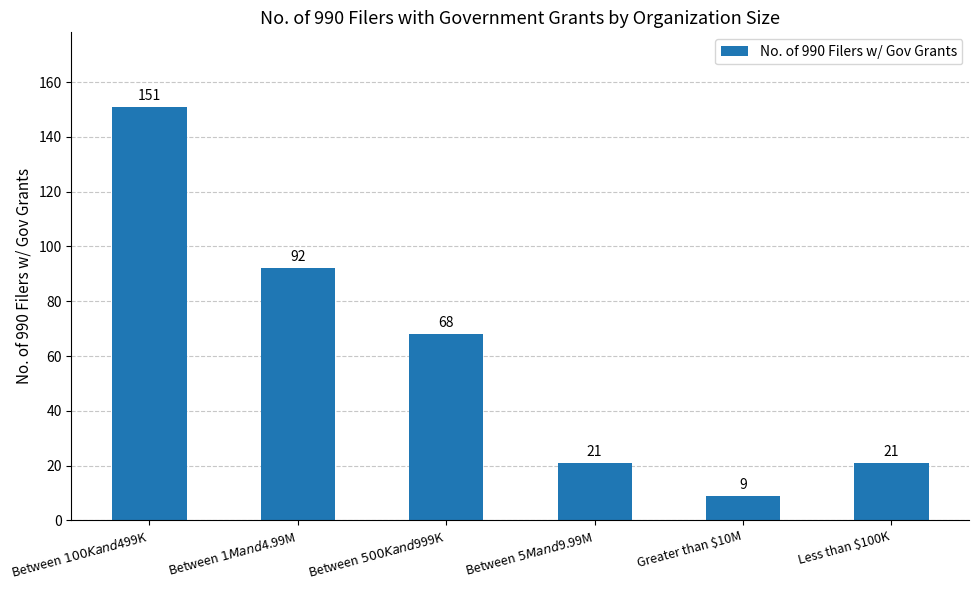

How many series are shown in this chart?

1